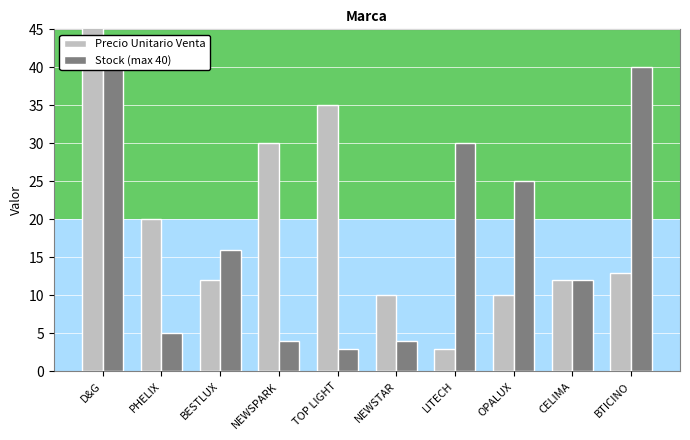

Where does the Precio Unitario Venta series first go above 13?

D&G